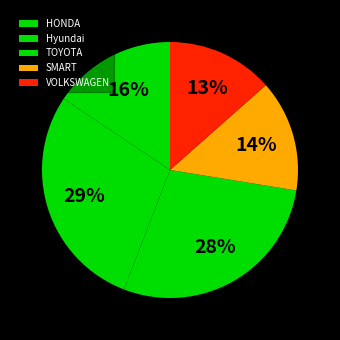

Is the sum of HONDA and TOYOTA greater than half?

No